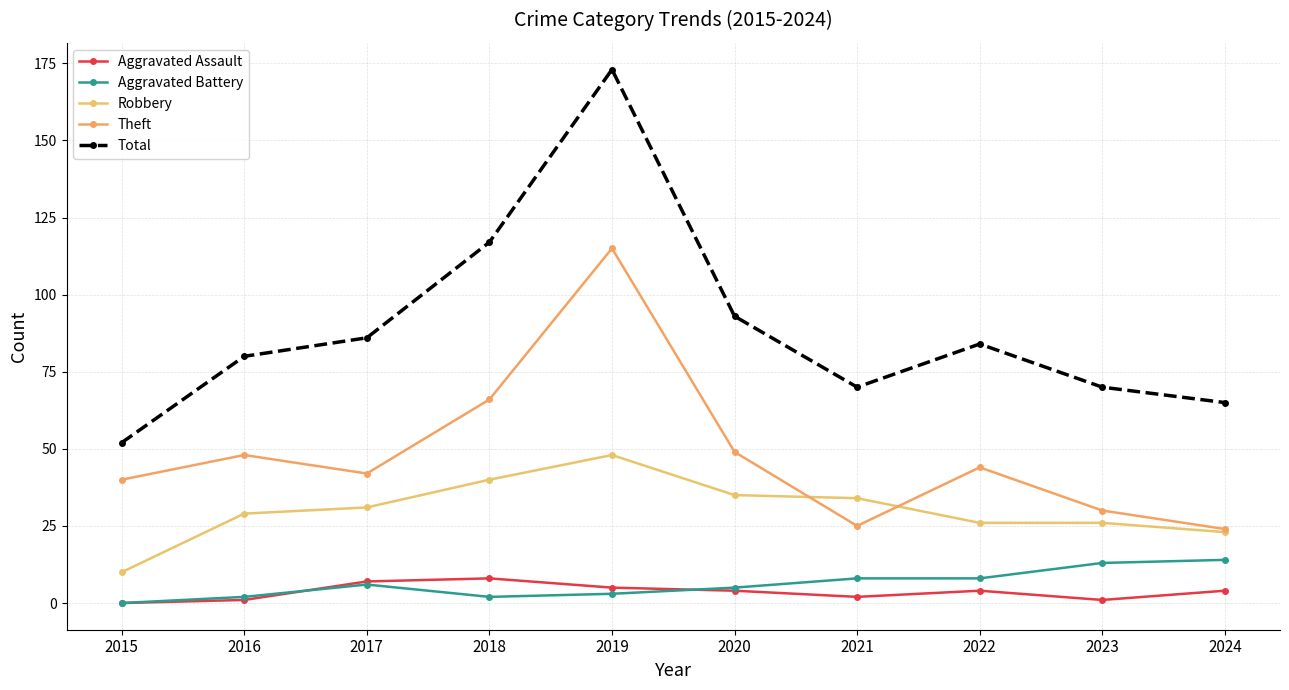

True or false: Total has a value of 28 at 2023.

False